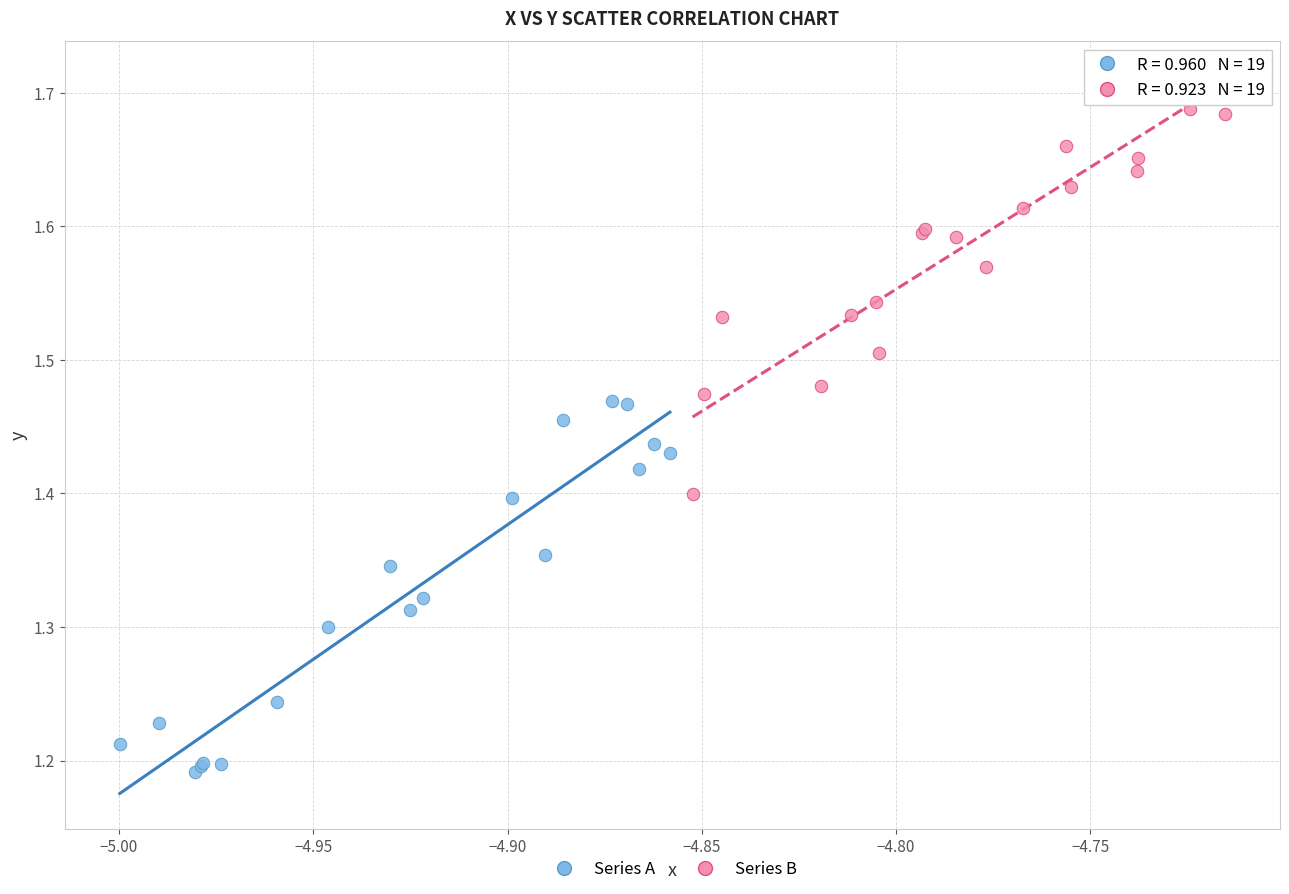

Which series contains the highest Y value?

Series B